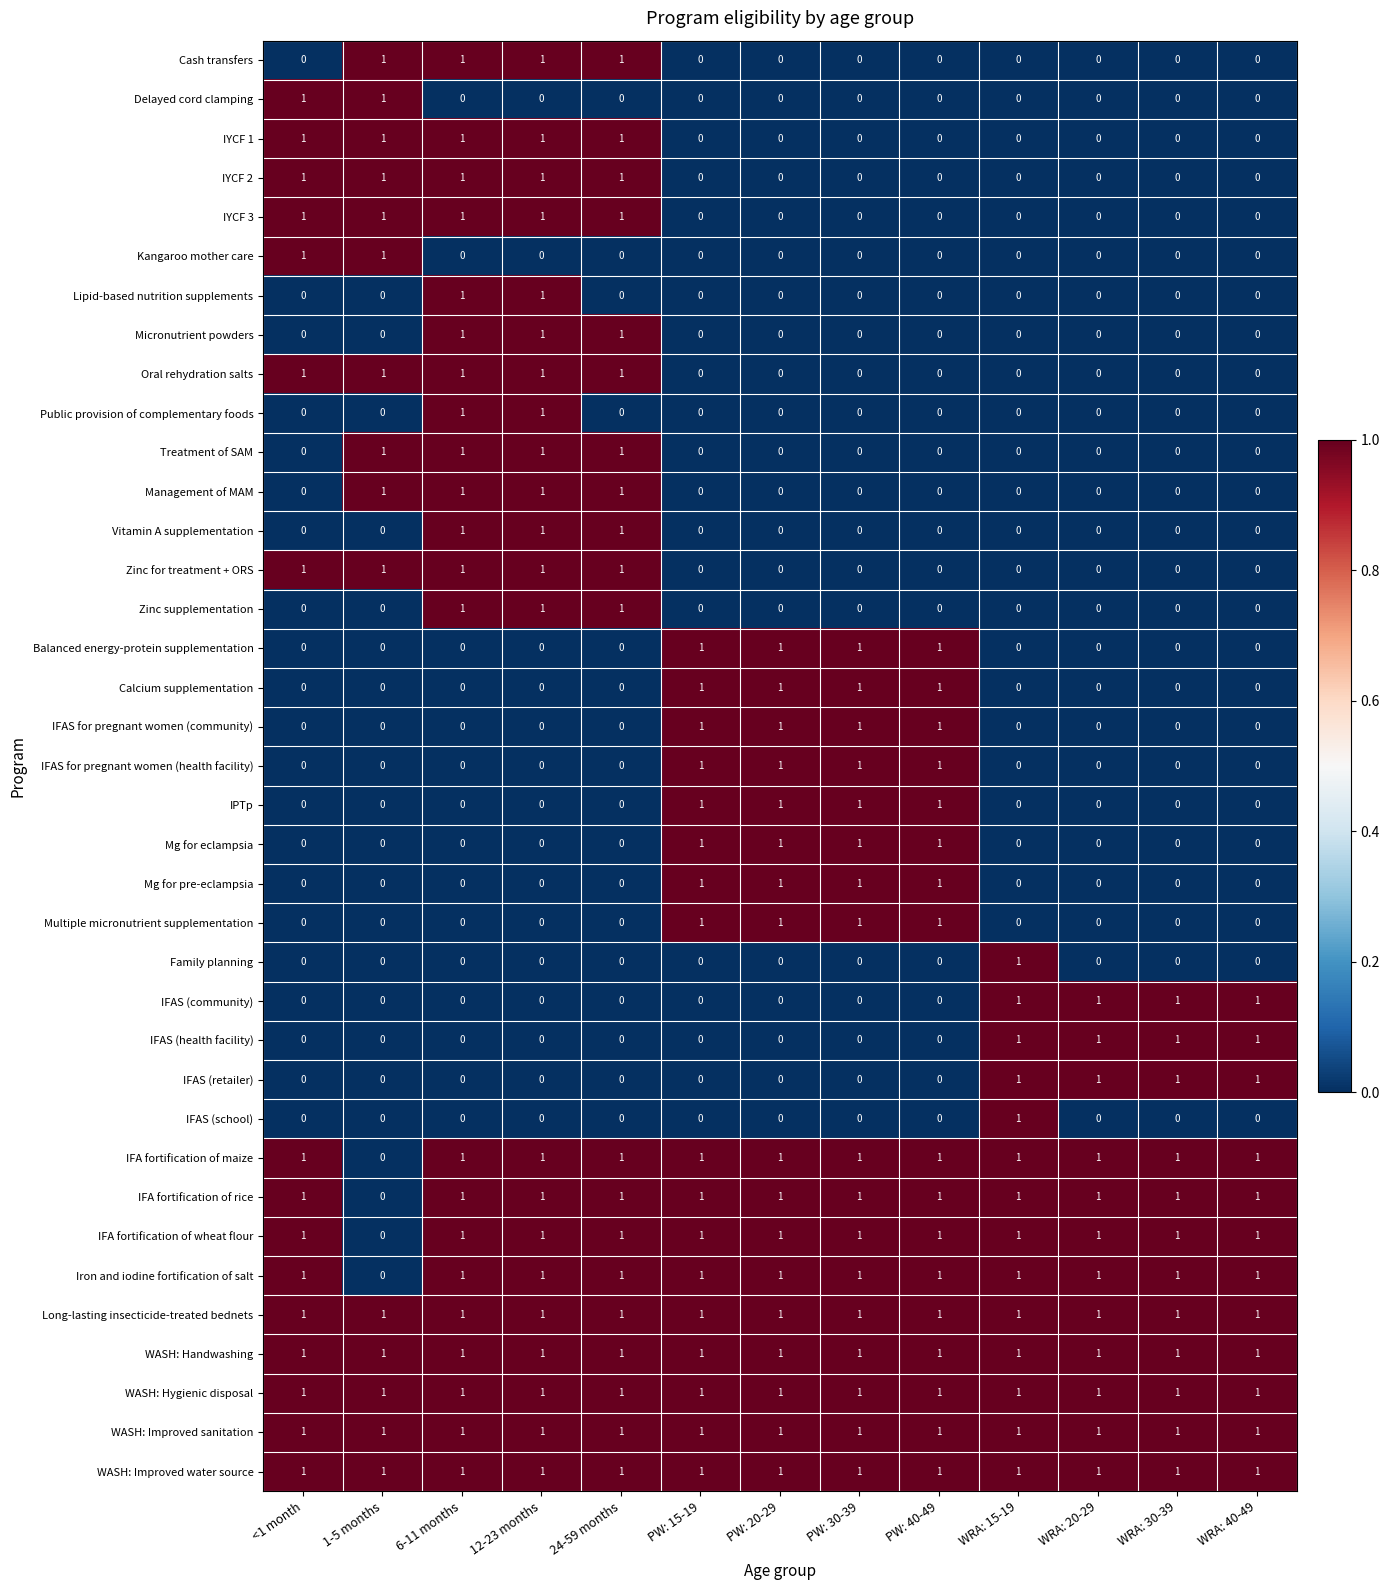

How many positive values does the IFAS for pregnant women (health facility) series have?

4